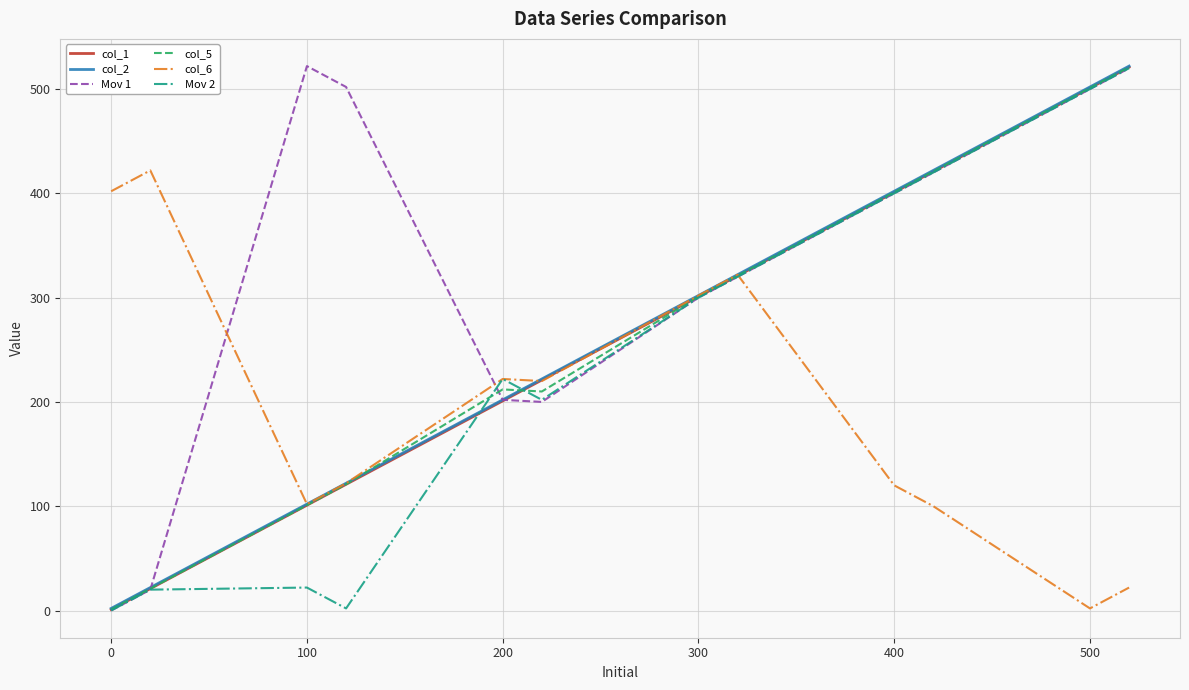

Does the chart have visible grid lines?

Yes